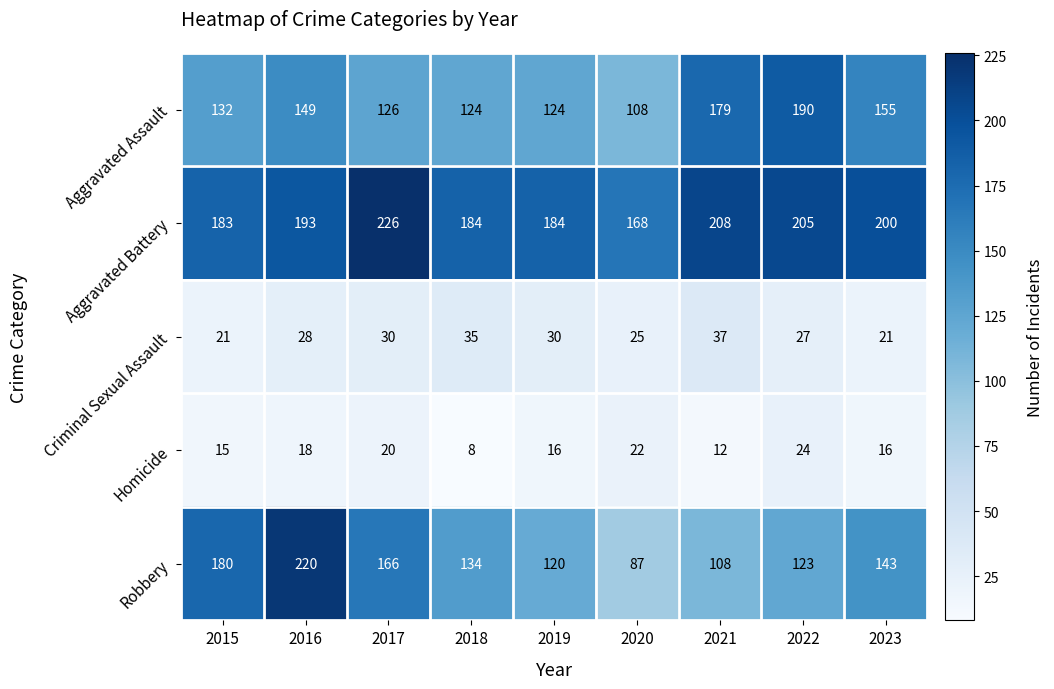

Is it true that Robbery equals 120 at 2019?

True